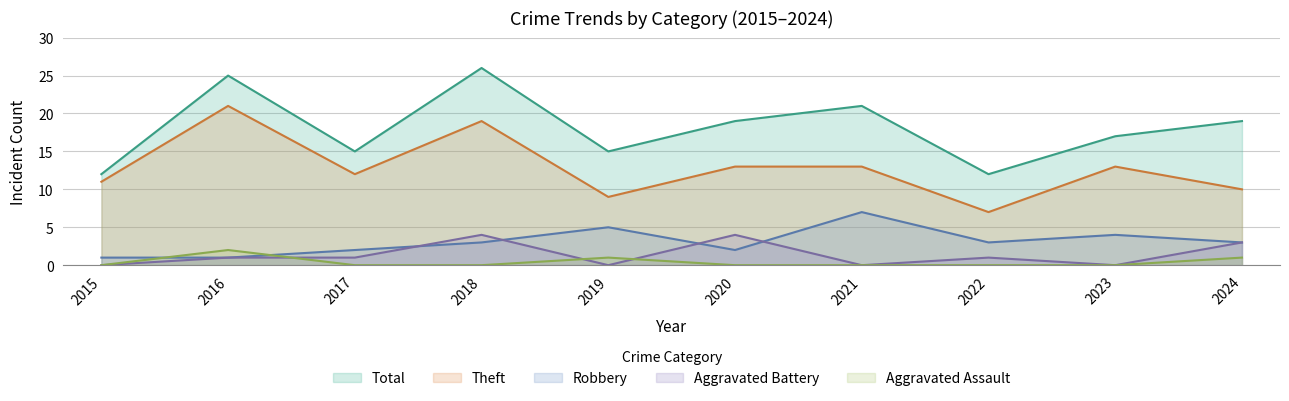

What is the average value of the Robbery series?

3